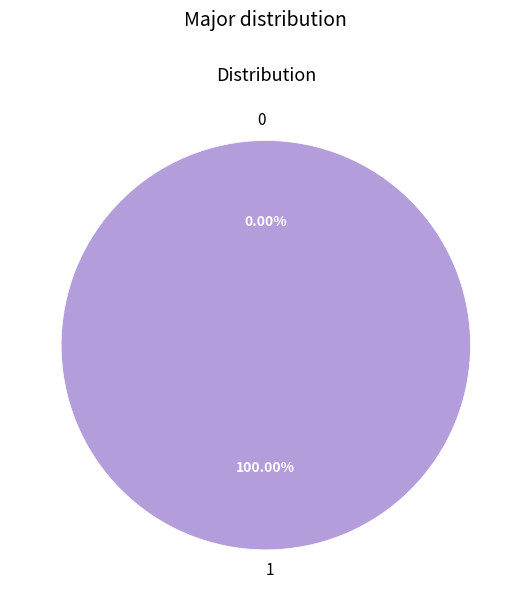

To the nearest percent, what is the combined percentage of 1 and 0?

100%